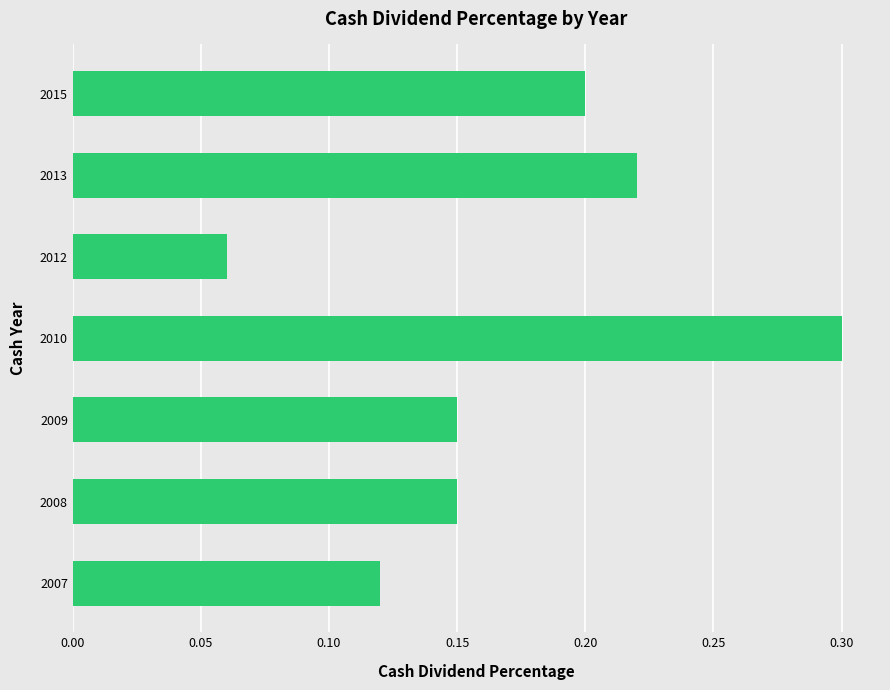

At which category does the chart reach its peak across all series?

2010